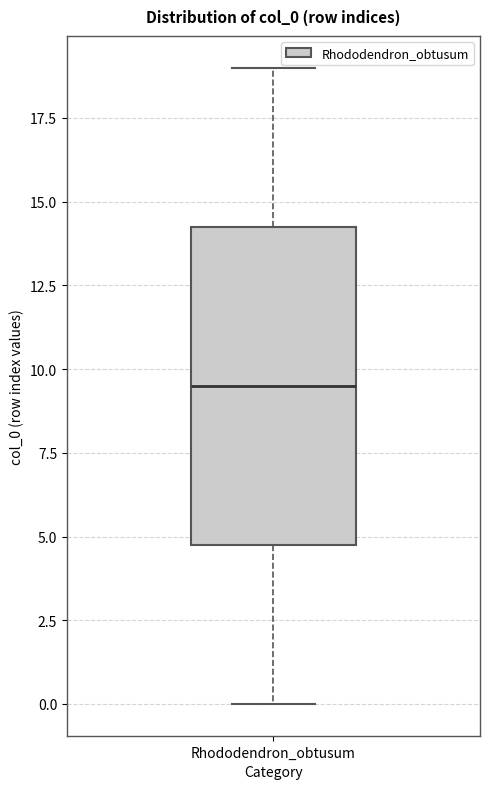

Where does the lower whisker of the box for Rhododendron_obtusum end on the y-axis? The values are not printed on the chart, so give them approximately, as read against the axis.

0.0